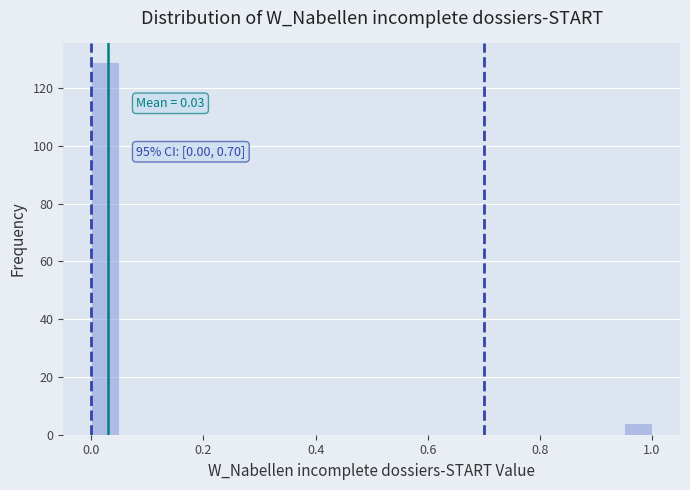

Read against the x-axis, roughly where is the centre of the tallest bar?

0.02